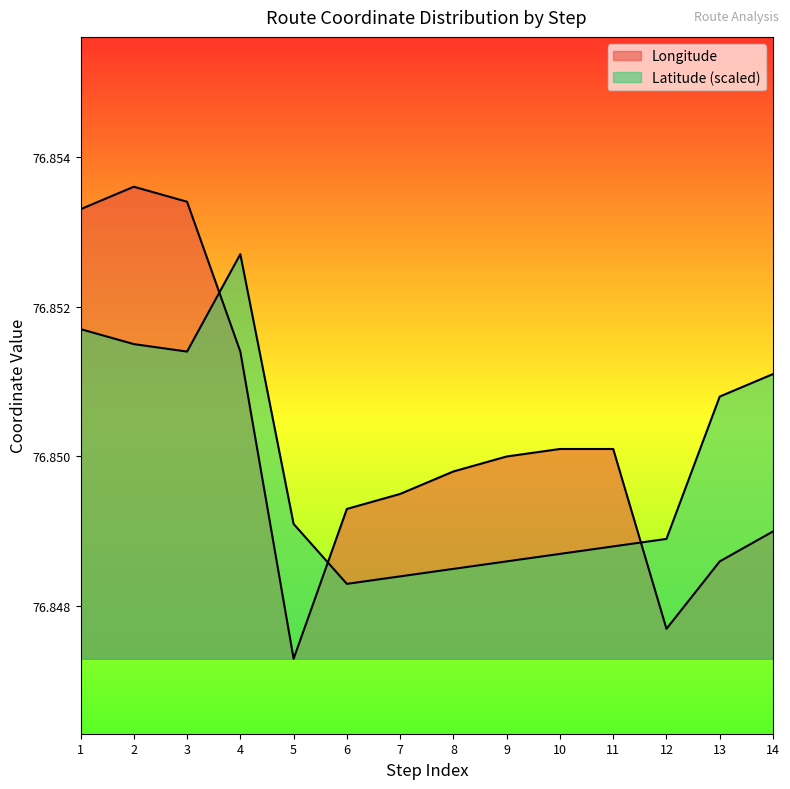

How many lines are shown in the chart?

2